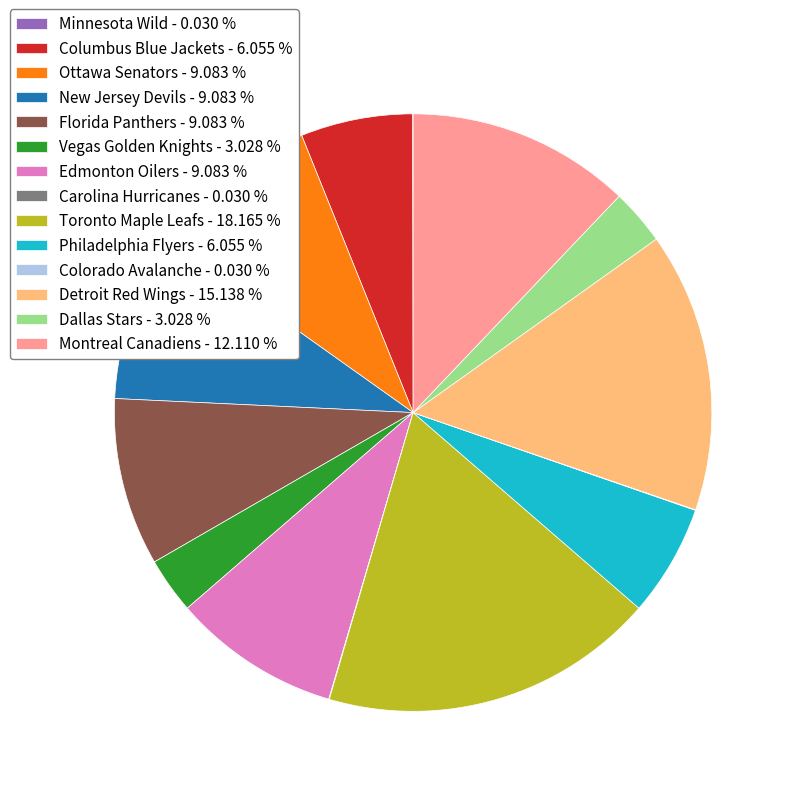

Does Detroit Red Wings - 15.138 % account for over 50% of the chart?

No